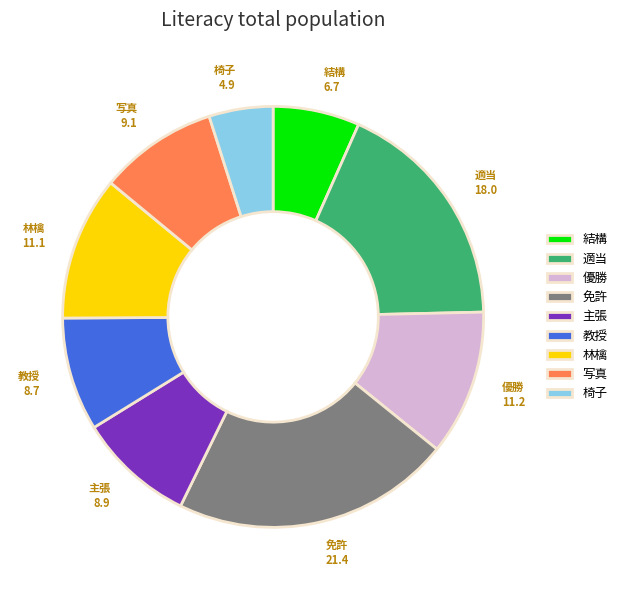

Does any single category account for the majority?

No